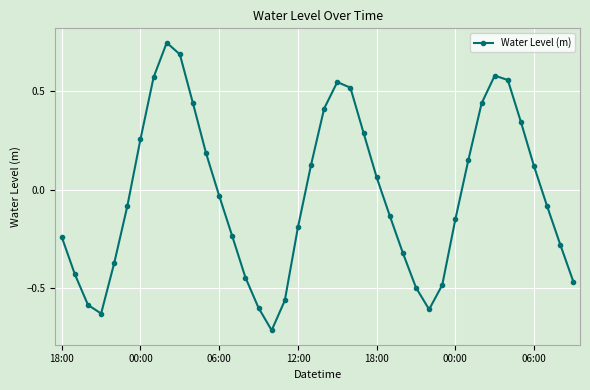

What is the difference between the maximum and minimum values?

1.5